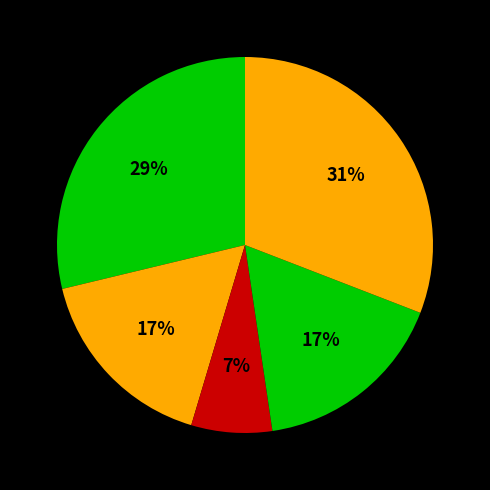

Count the number of slices in the pie.

5